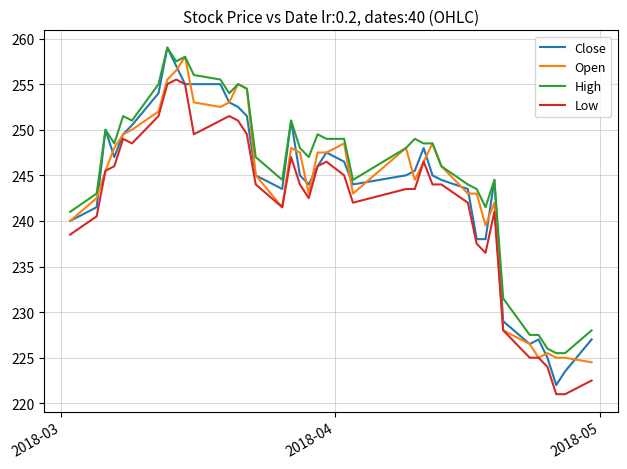

What is the minimum value shown in the chart?

221.0